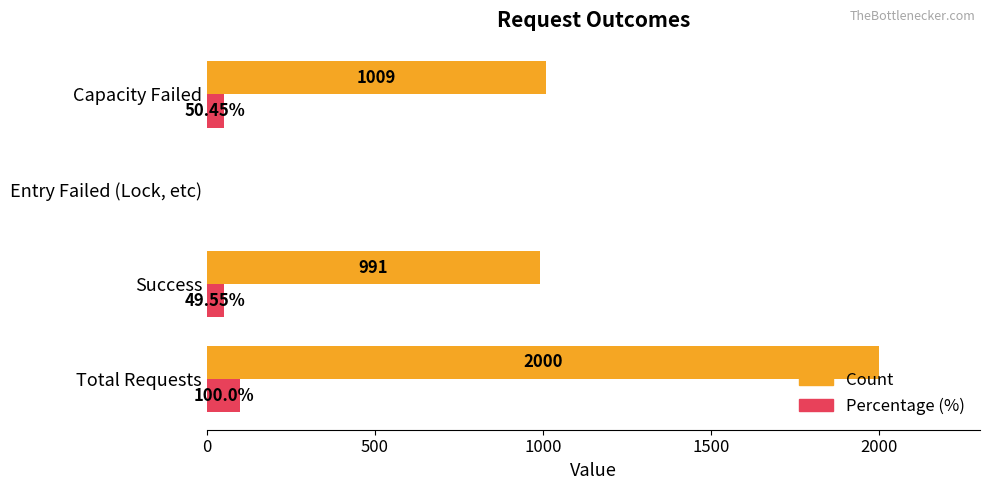

Which series has the largest total across all categories?

Count